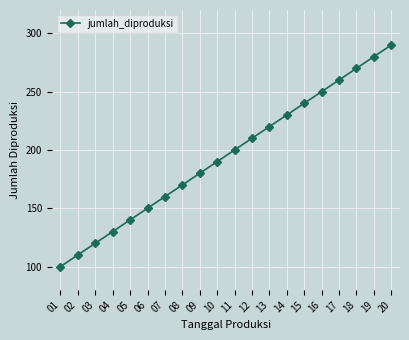

Reading left to right, extract all data points from this chart.

01=100	02=110	03=120	04=130	05=140	06=150	07=160	08=170	09=180	10=190	11=200	12=210	13=220	14=230	15=240	16=250	17=260	18=270	19=280	20=290